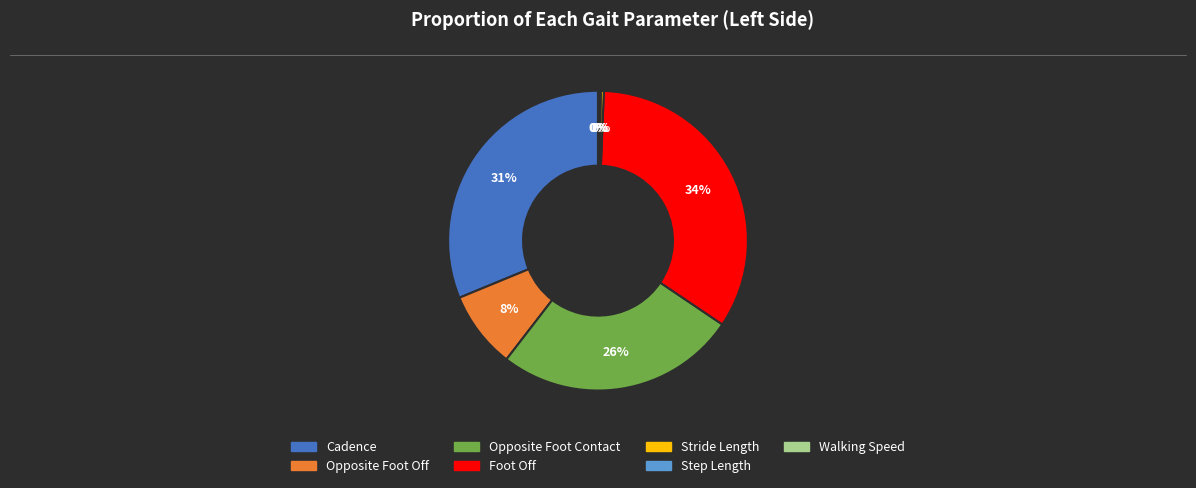

Combined, do Stride Length and Cadence account for over 50%?

No